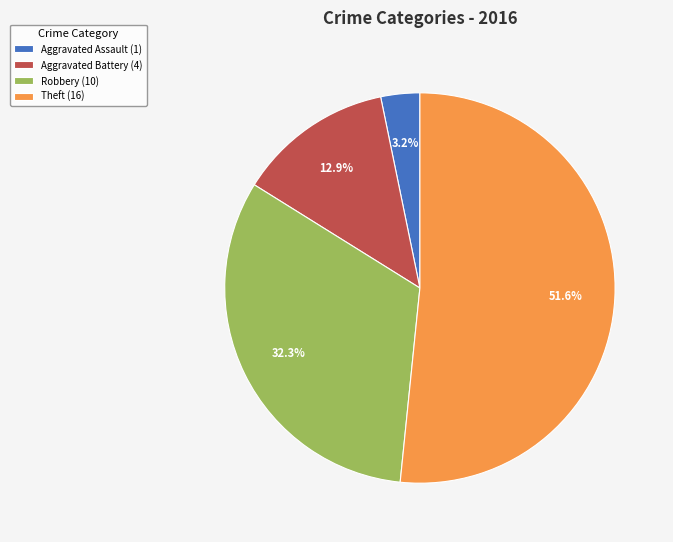

What is the majority slice?

Theft